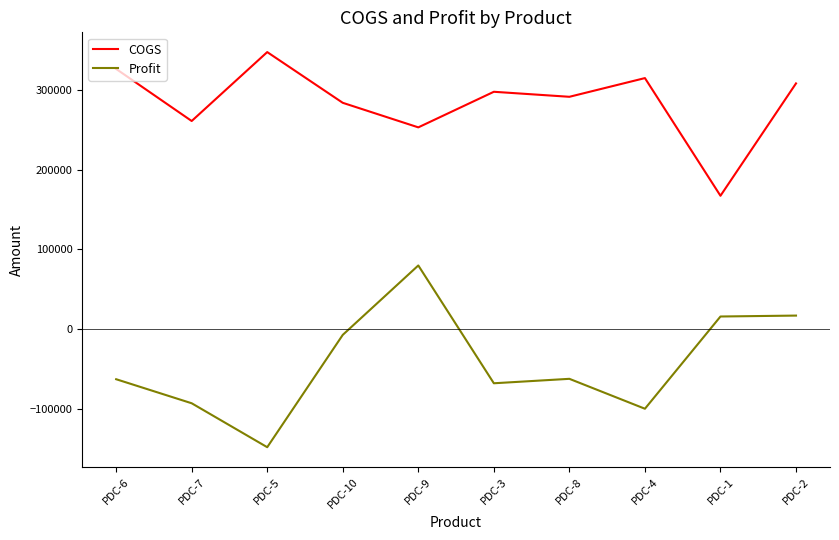

Count the number of categories in the chart.

10